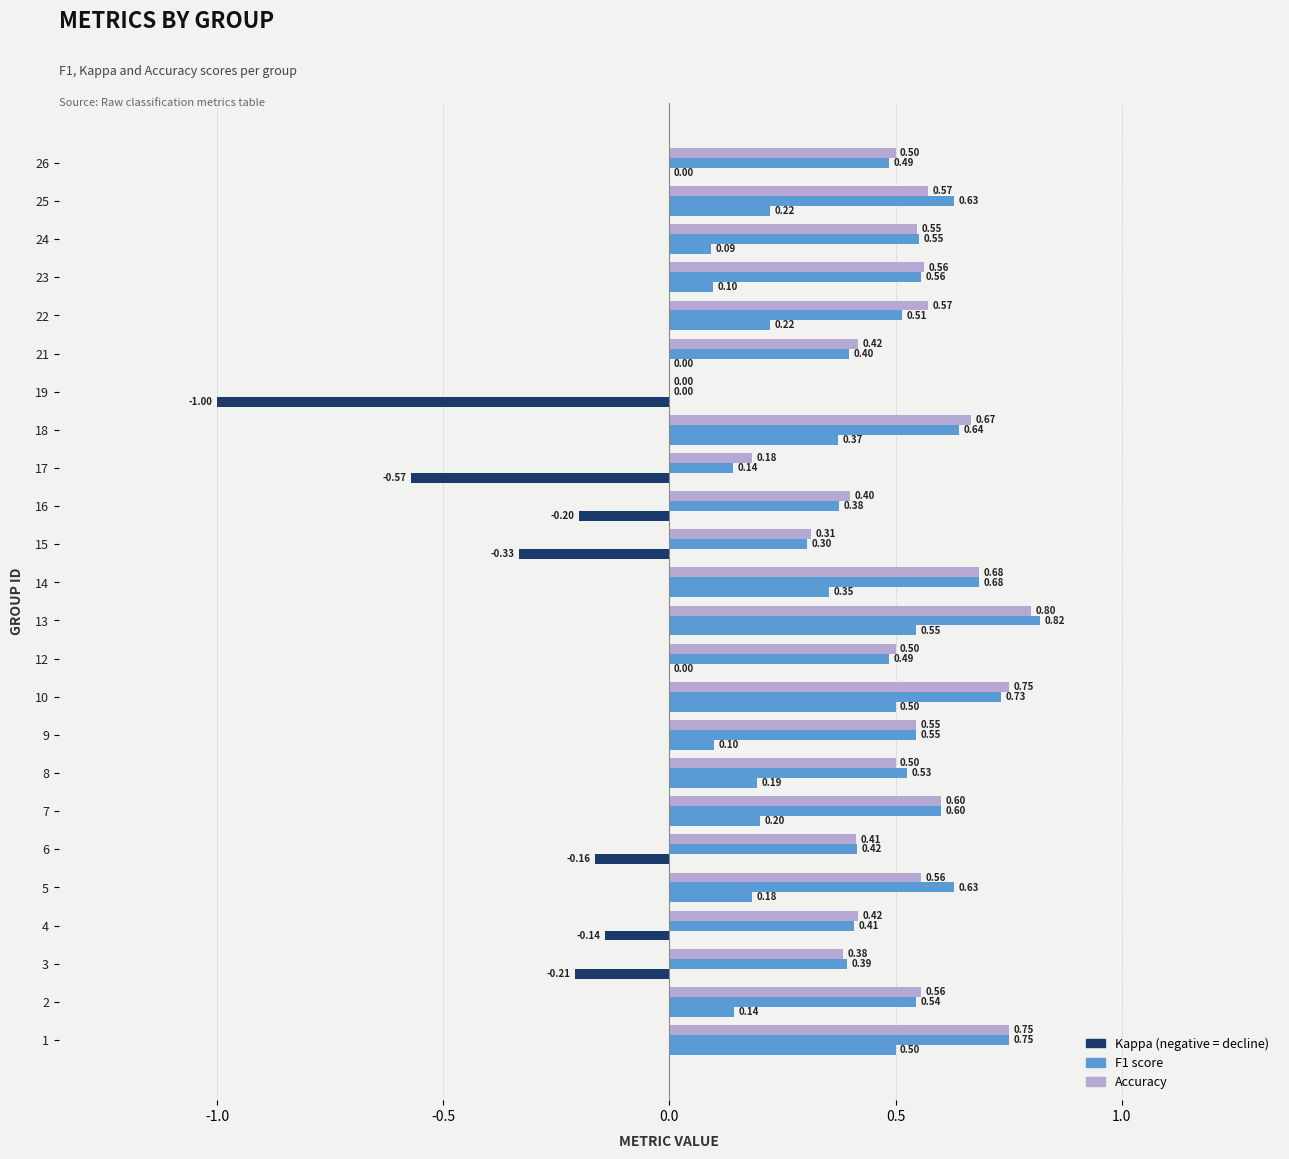

What position from the right is 22?

2